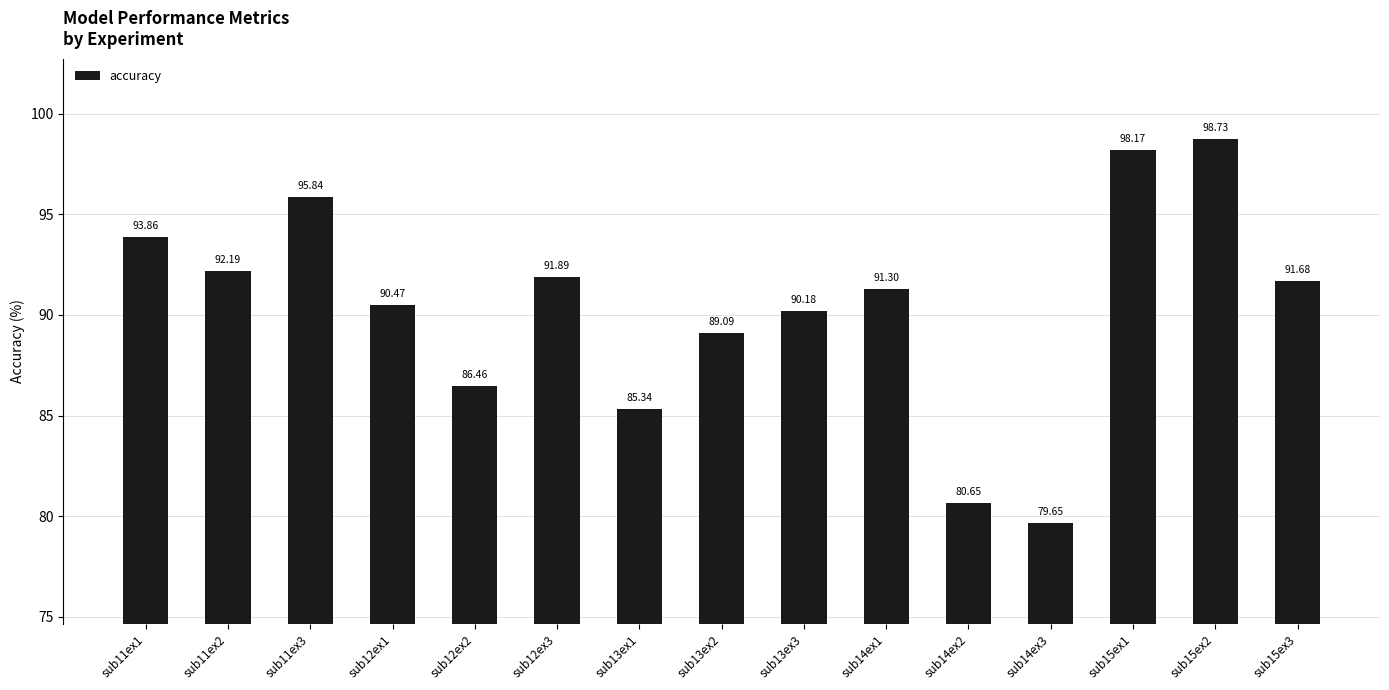

What is the sum of the values at sub11ex1 and sub14ex3?

173.5